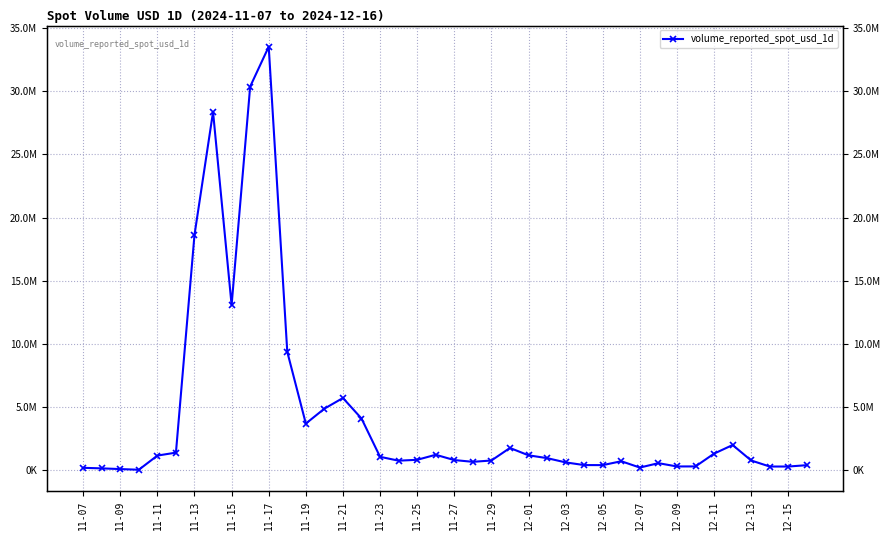

How many series are shown in this chart?

1